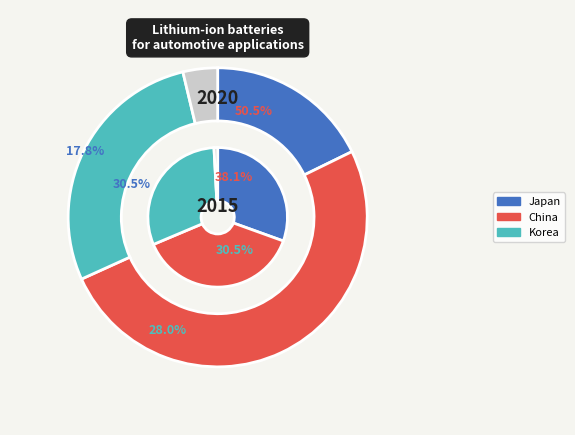

Does 27 account for over 50% of the chart?

No